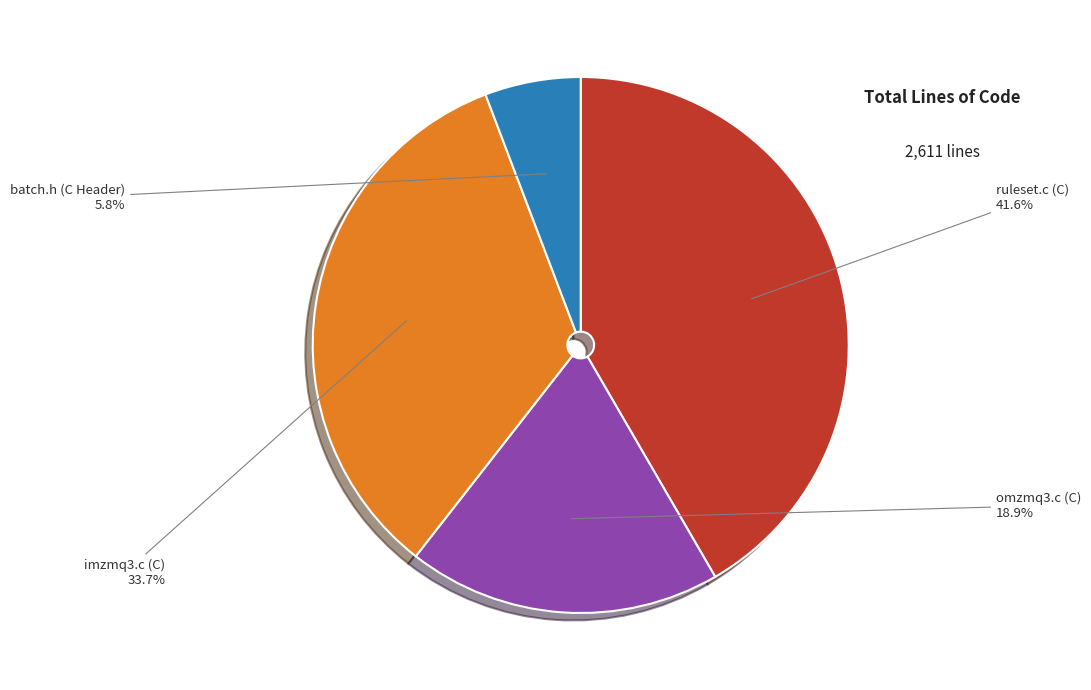

Does any single category account for the majority?

No